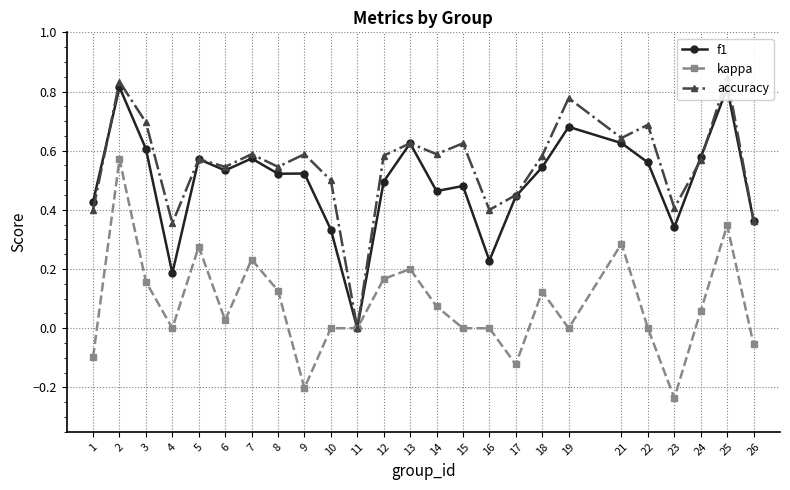

Which series changed the most between 14 and 18?

f1